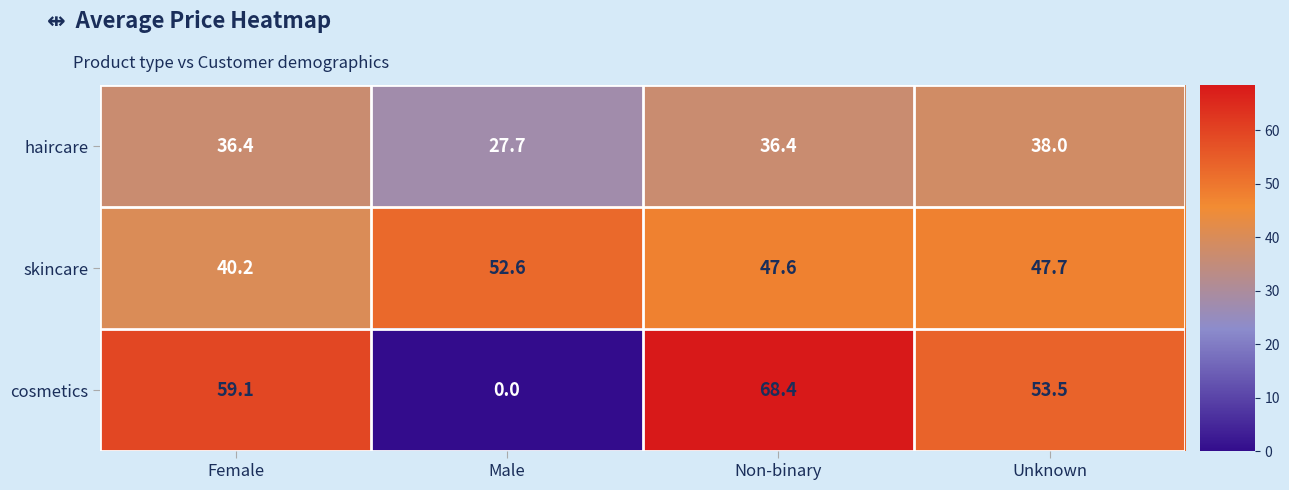

True or false: skincare has a value of 52.6 at Male.

True